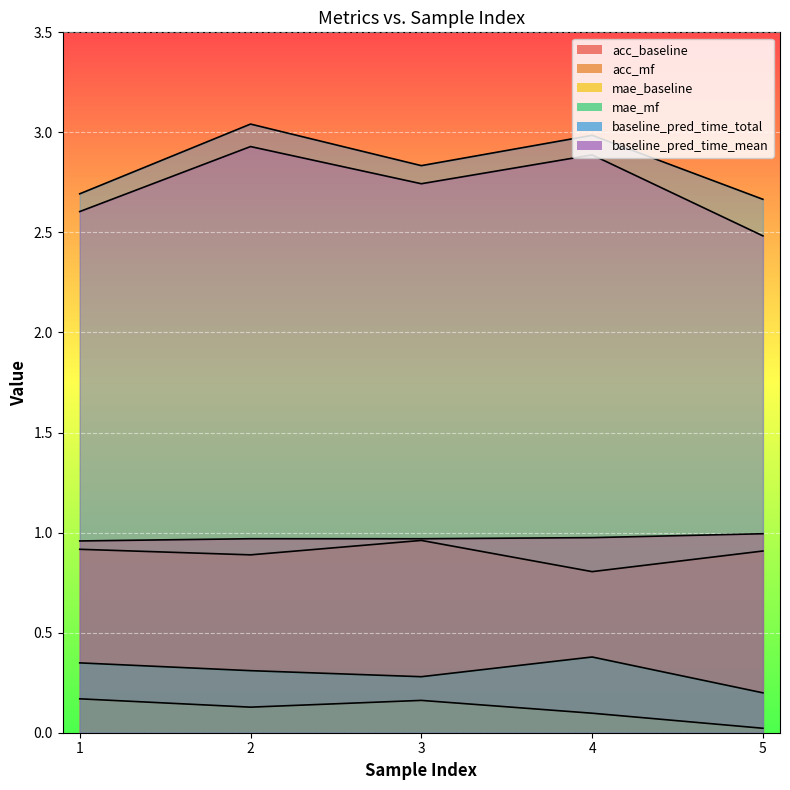

The value of acc_baseline at 1 is 1.4. True or false?

False